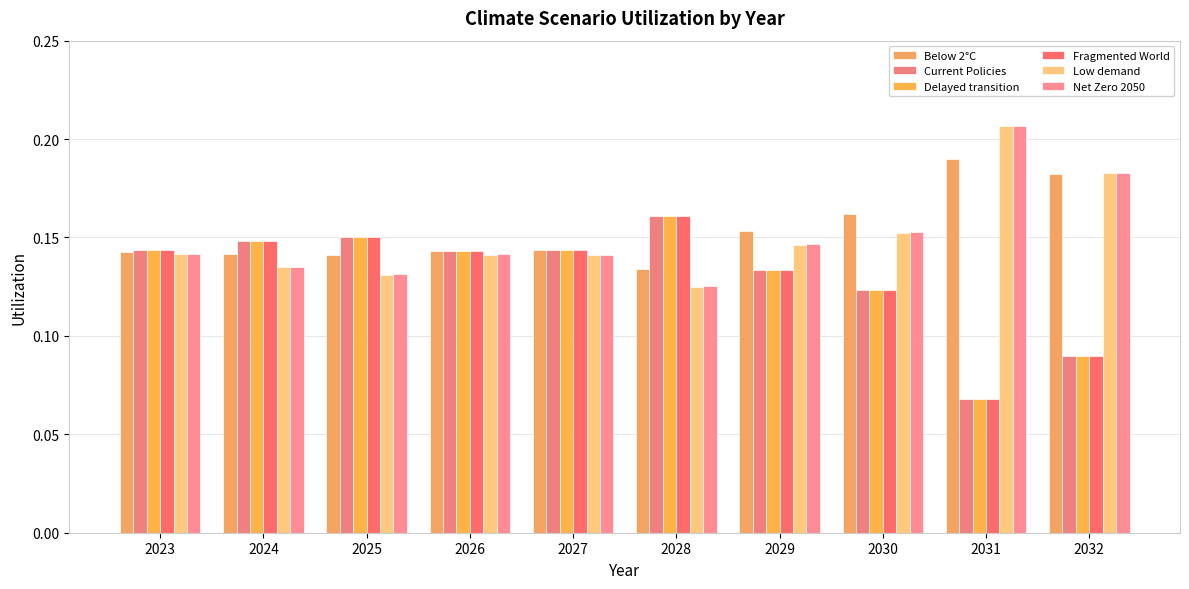

At which label does Net Zero 2050 reach its minimum?

2028